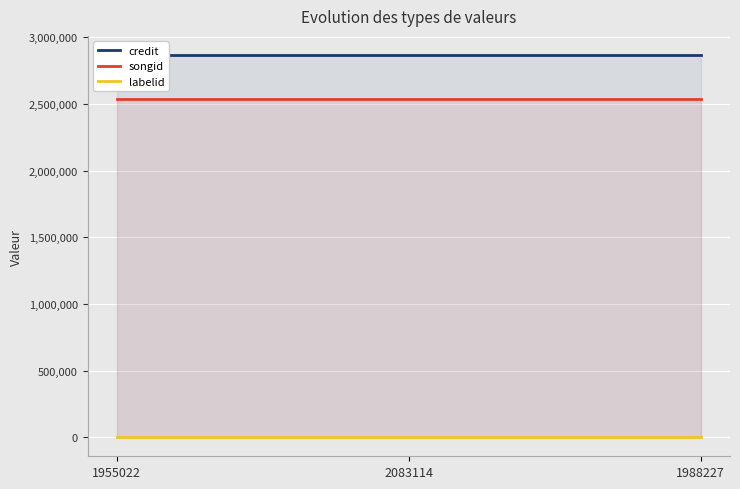

Which series has the largest total across all categories?

credit